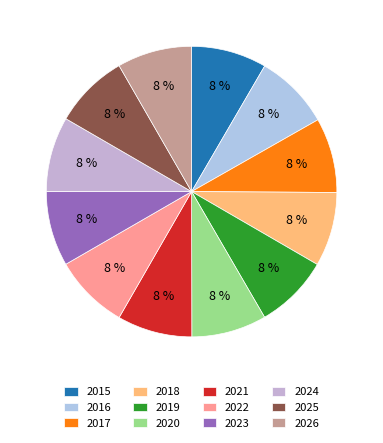

To the nearest percent, what portion does 2018 represent?

8%